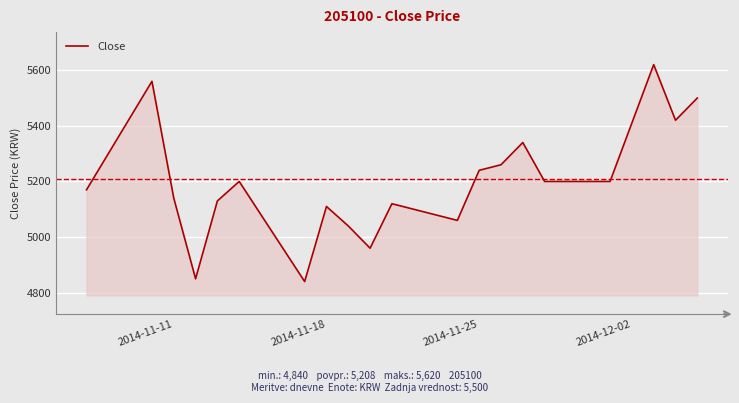

What is the greatest value displayed?

5620